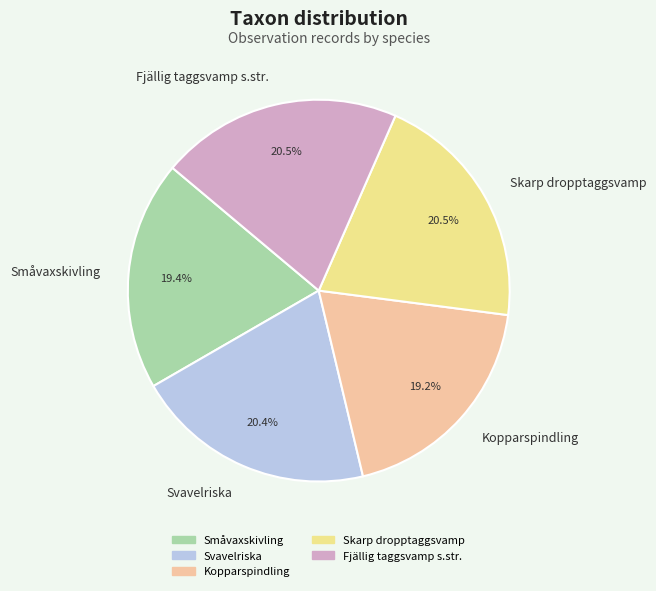

To the nearest percent, what is the combined percentage of Småvaxskivling and Kopparspindling?

39%